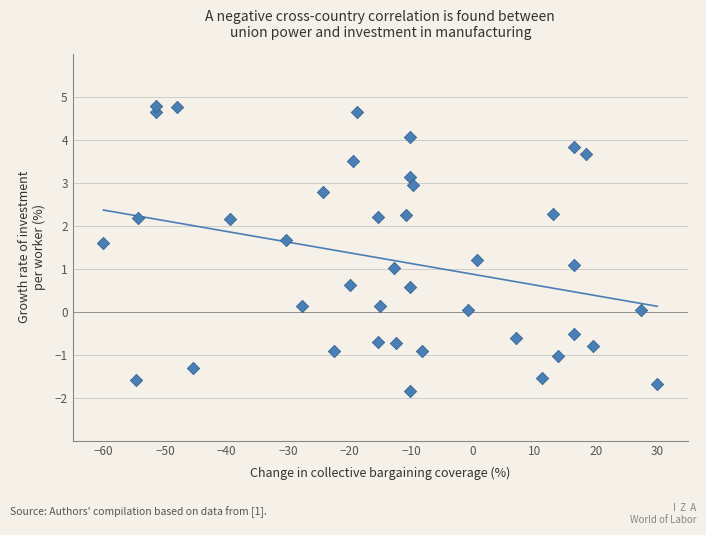

What is the range of X values (max minus min)?

90.0